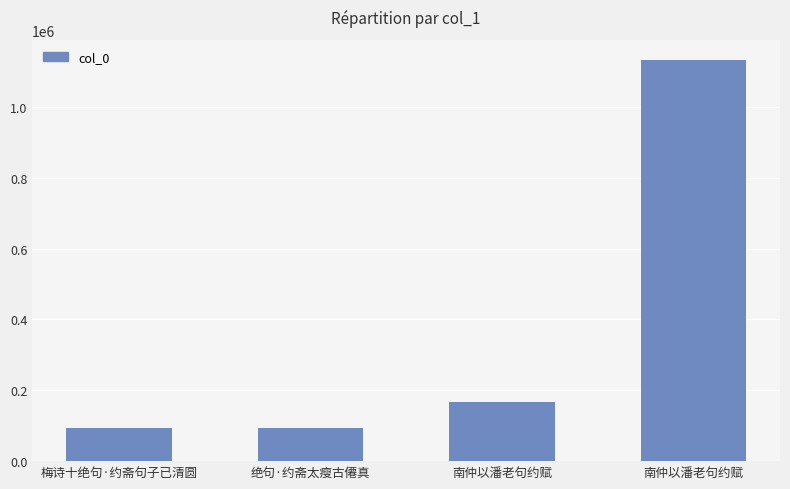

What is the maximum value shown in the chart?

1133182